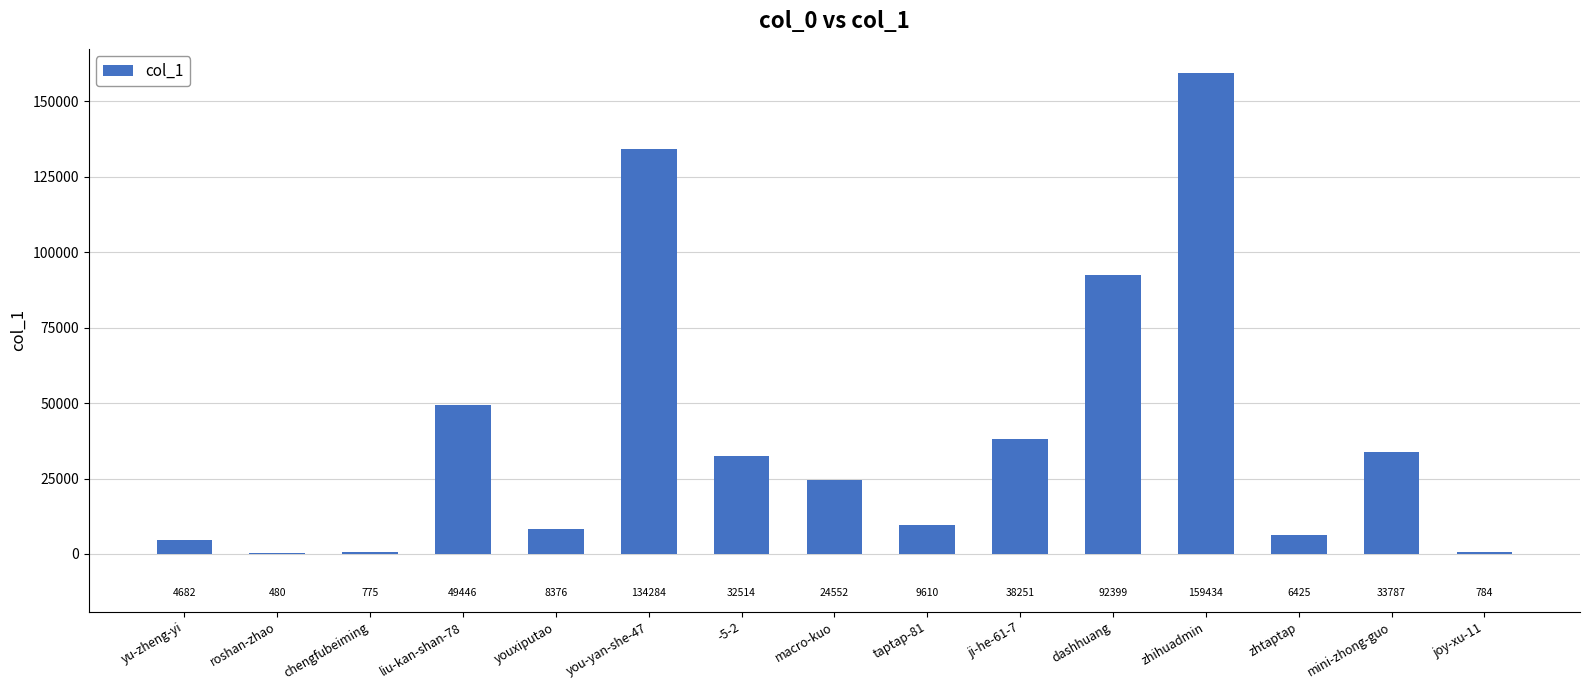

What is the difference between the values at mini-zhong-guo and roshan-zhao?

33307